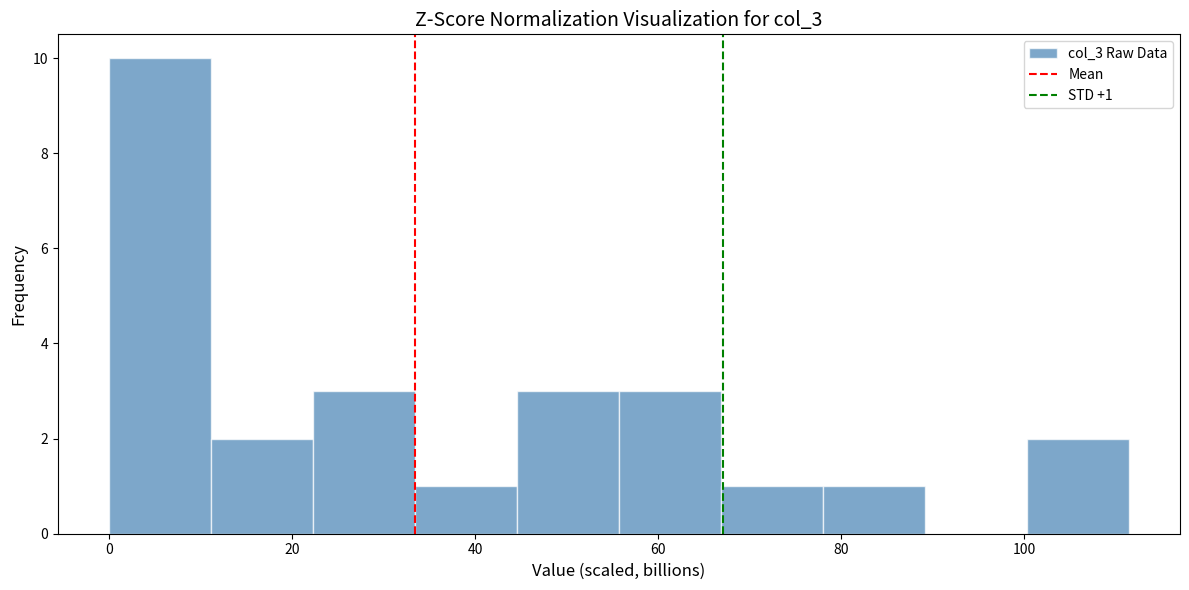

Over which range of the x-axis is the bar tallest?

0 to 12